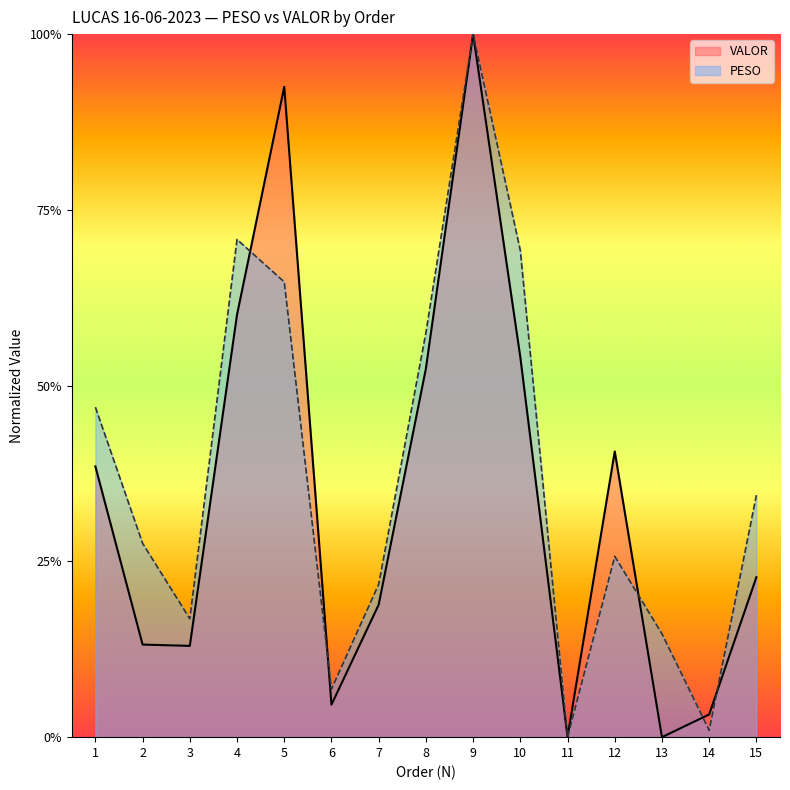

At which category does the chart reach its minimum across all series?

11